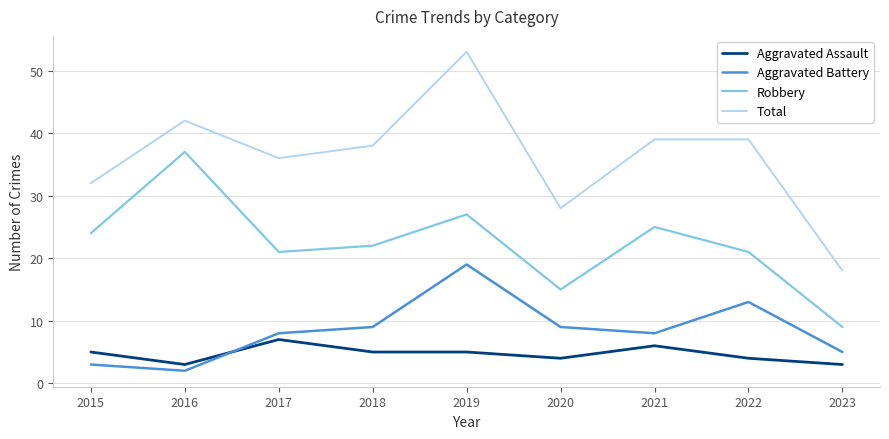

Which series has the largest total across all categories?

Total